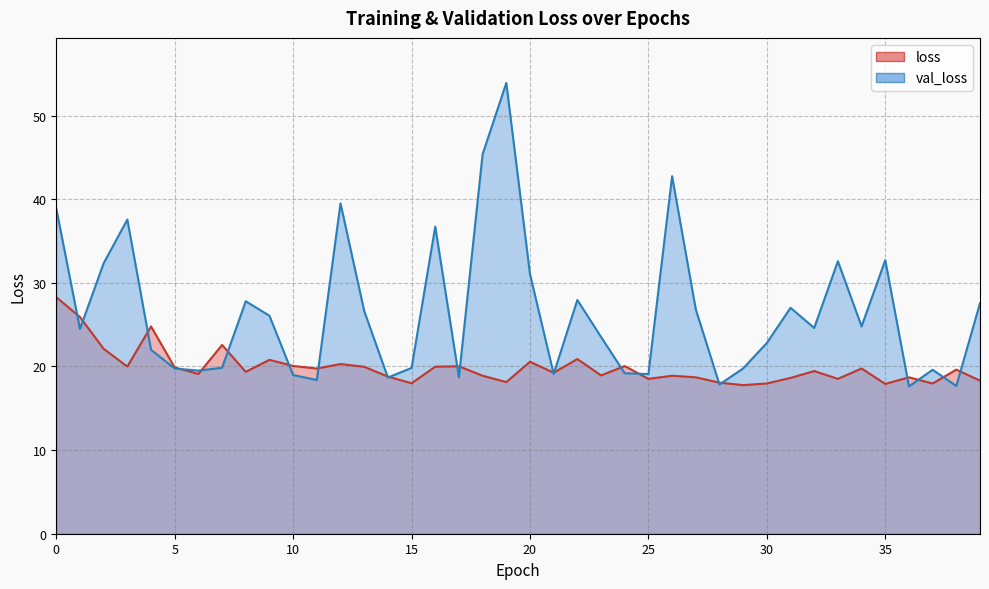

Where is the first local minimum for val_loss?

1